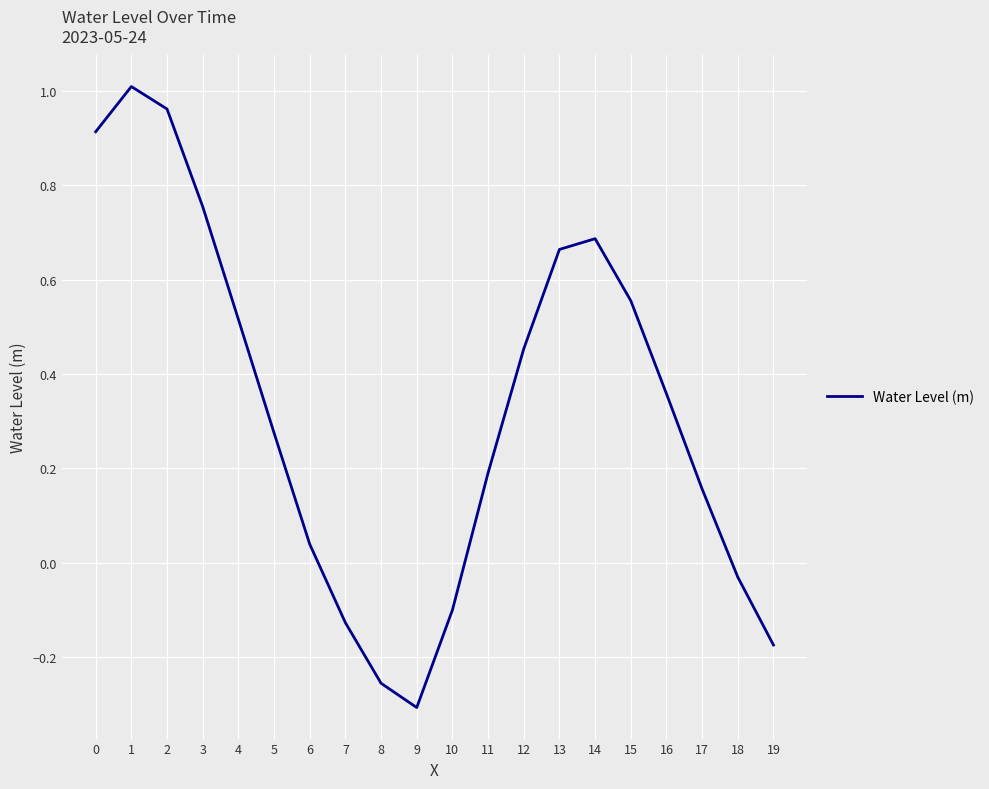

Which category has the highest value across all series?

1